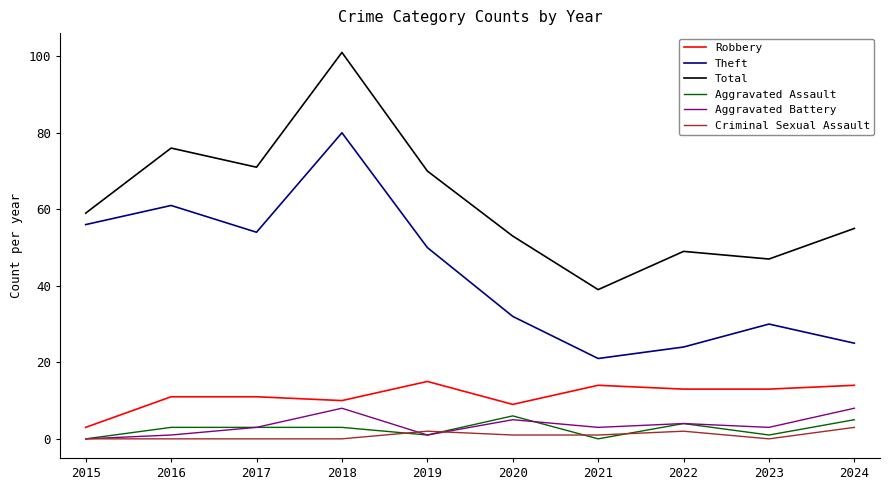

True or false: Aggravated Assault and Total intersect in this chart.

False